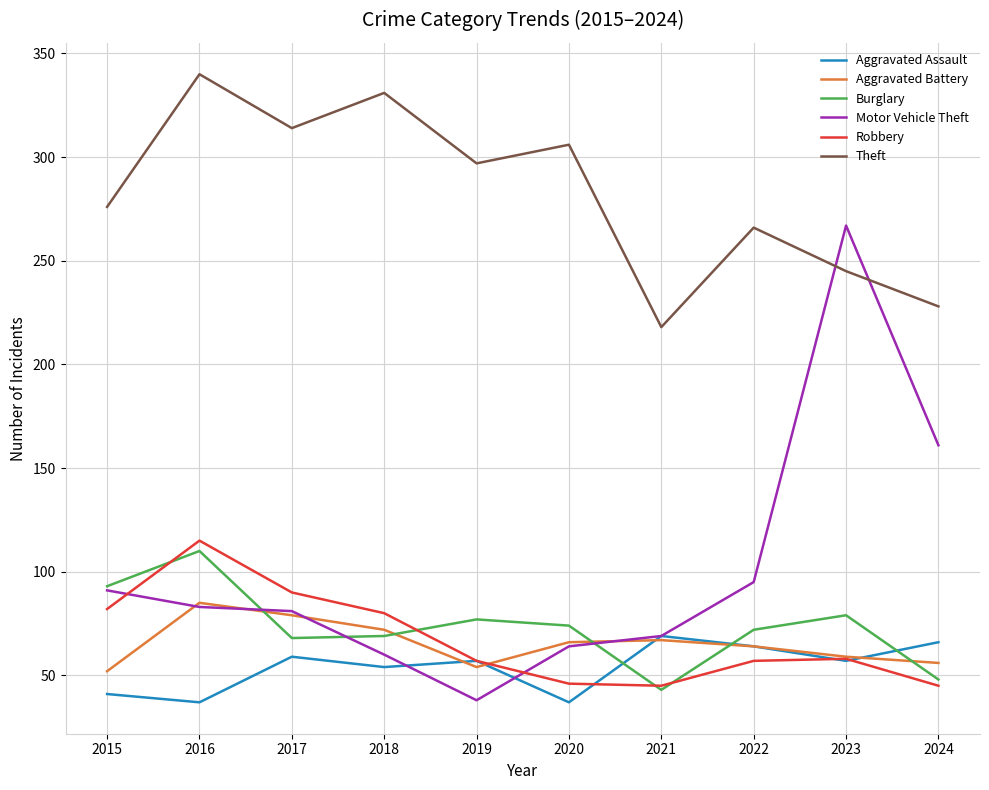

True or false: Burglary has more than 0 interior local peaks.

True